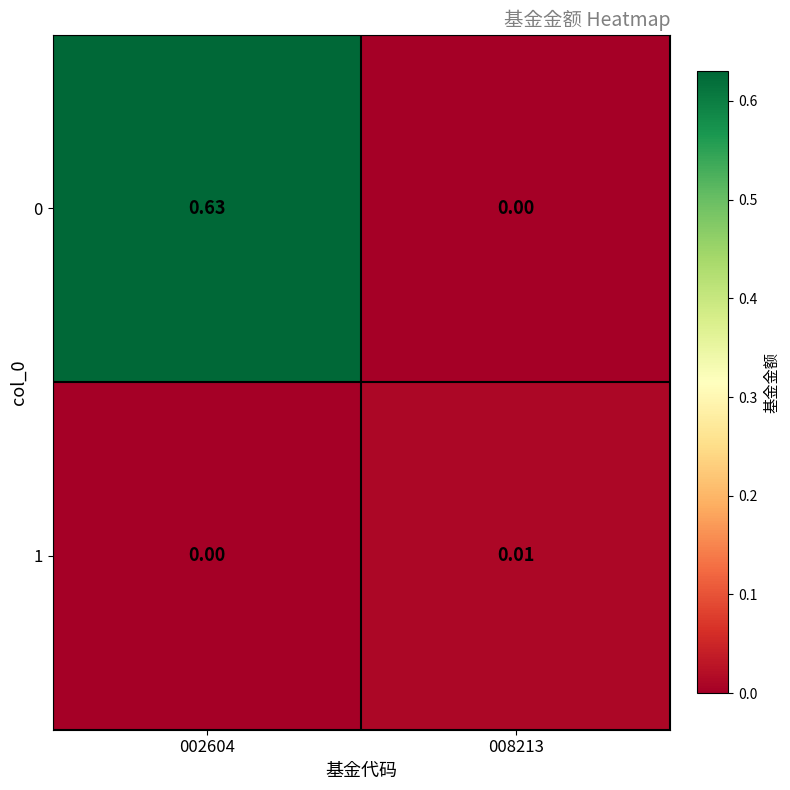

Is the value of 1 at 008213 greater than the value of 0 at 002604?

No